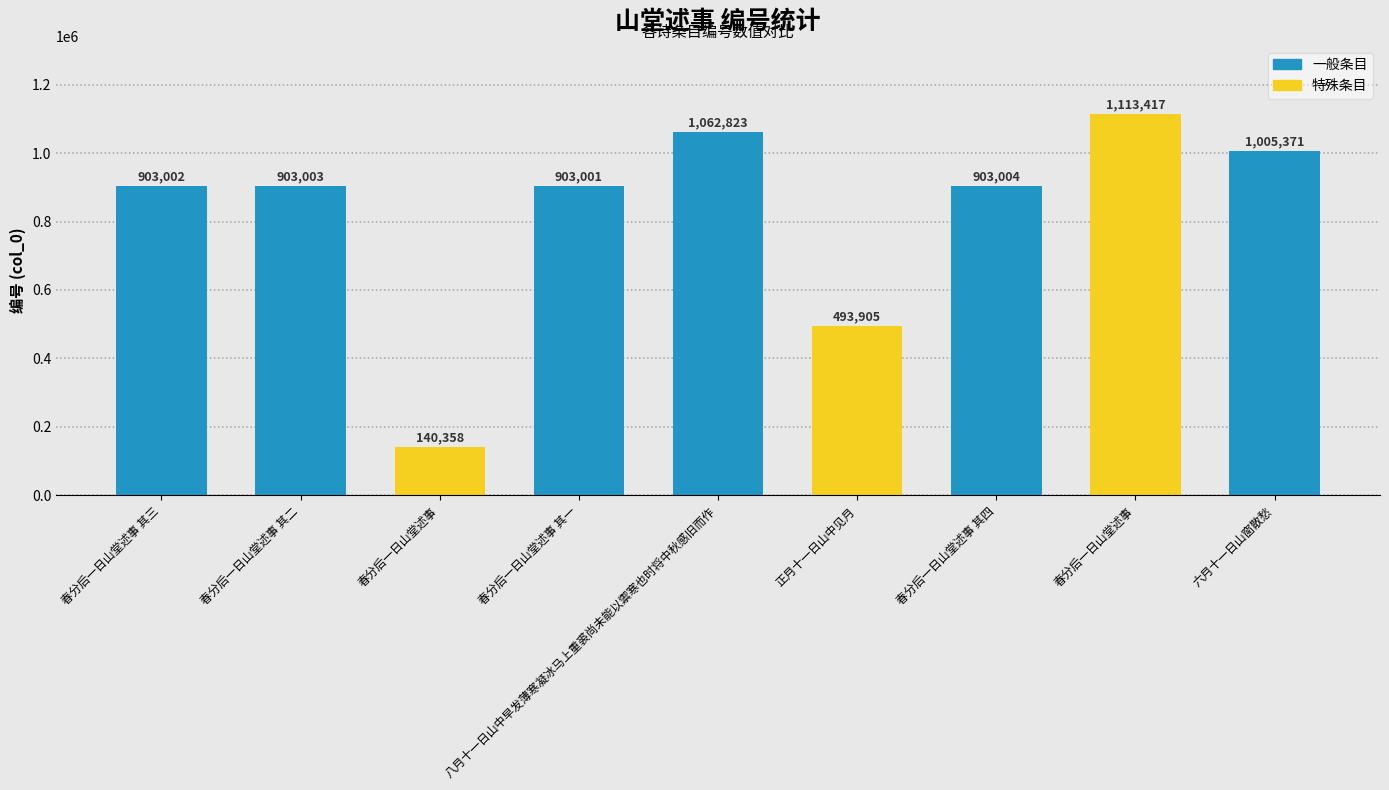

How many data points are less than 903003?

4